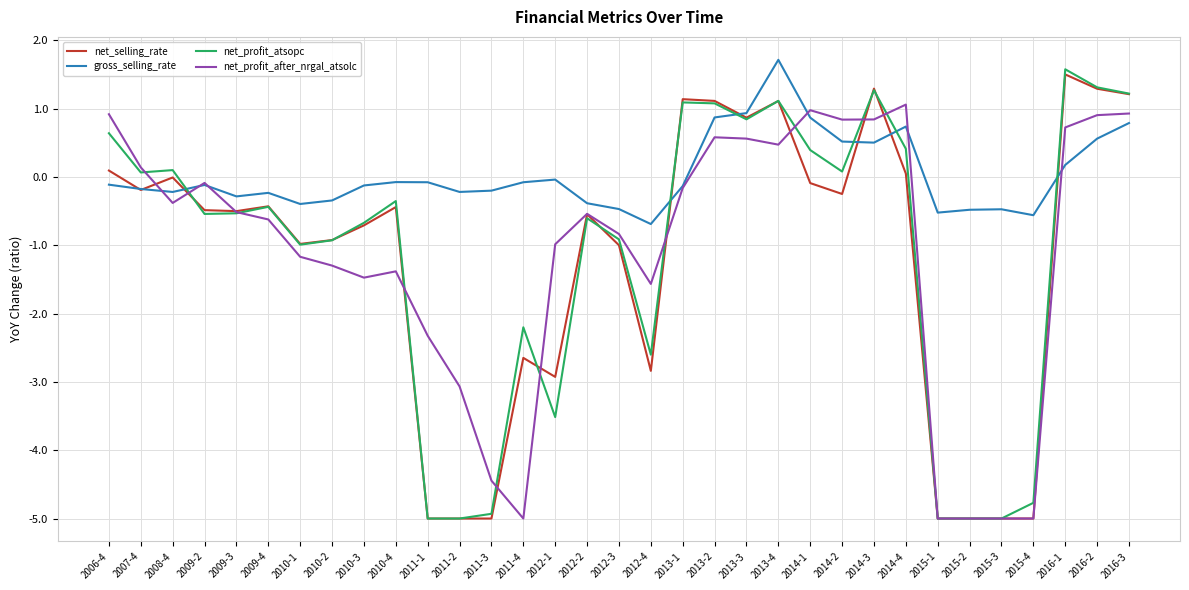

What is the highest value of the net_profit_atsopc series?

1.6